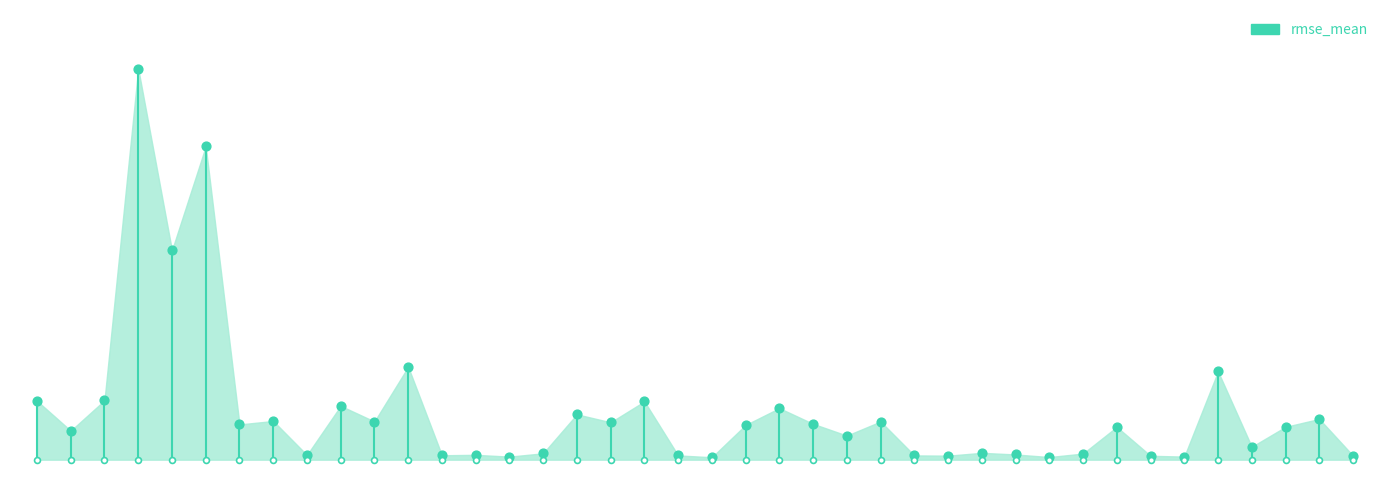

Between 21 and 72, which is larger?

21